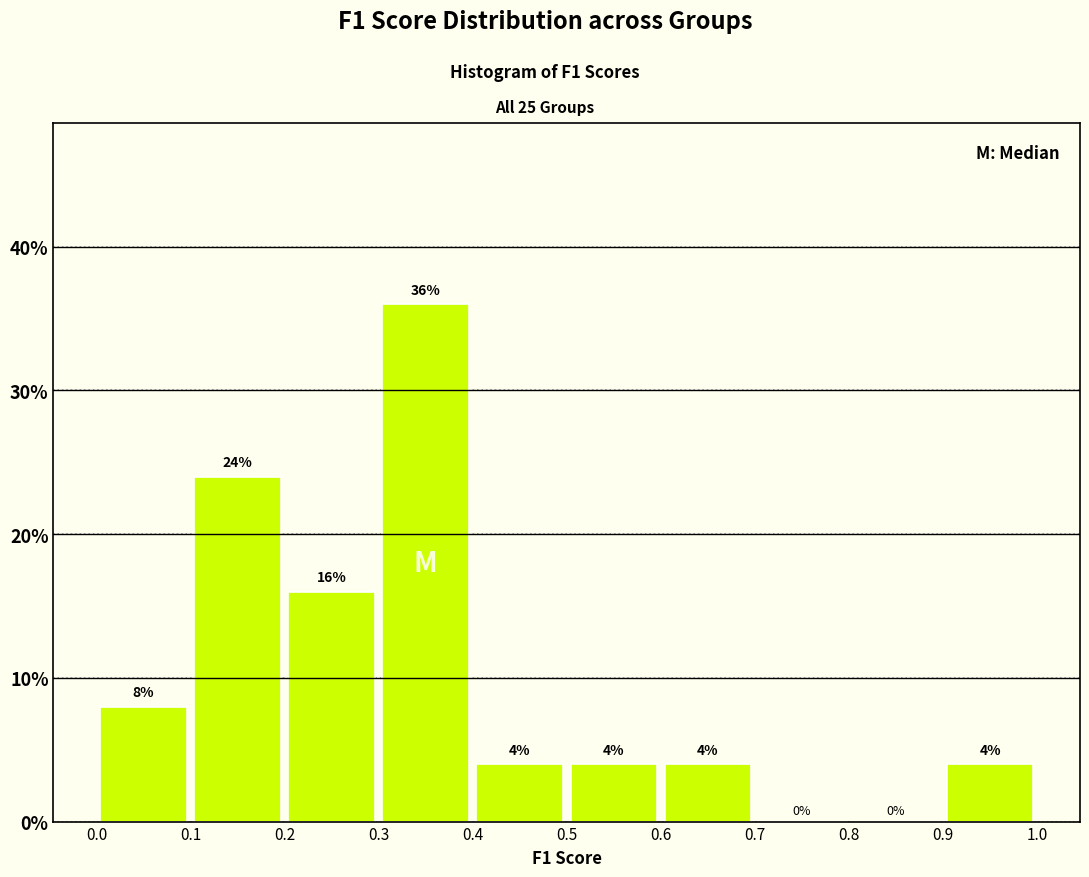

Reading left to right, list every bar in this chart as the range it spans on the x-axis followed by its height.

0.0 to 0.1: 8
0.1 to 0.2: 24
0.2 to 0.3: 16
0.3 to 0.4: 36
0.4 to 0.5: 4
0.5 to 0.6: 4
0.6 to 0.7: 4
0.7 to 0.8: 0
0.8 to 0.9: 0
0.9 to 1.0: 4